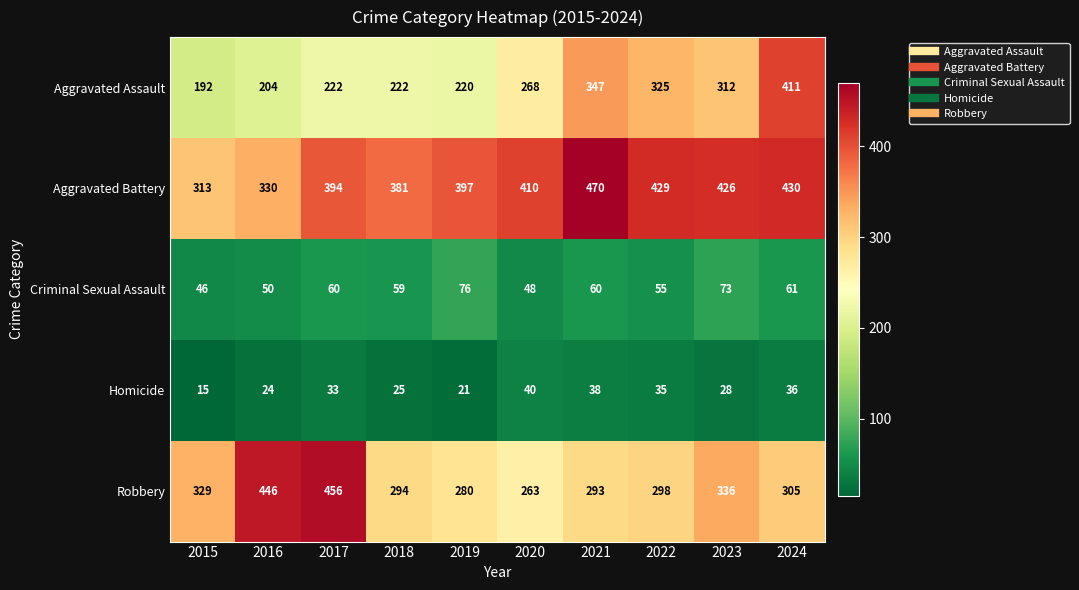

What is the spread (max minus min) of values at 2019?

376